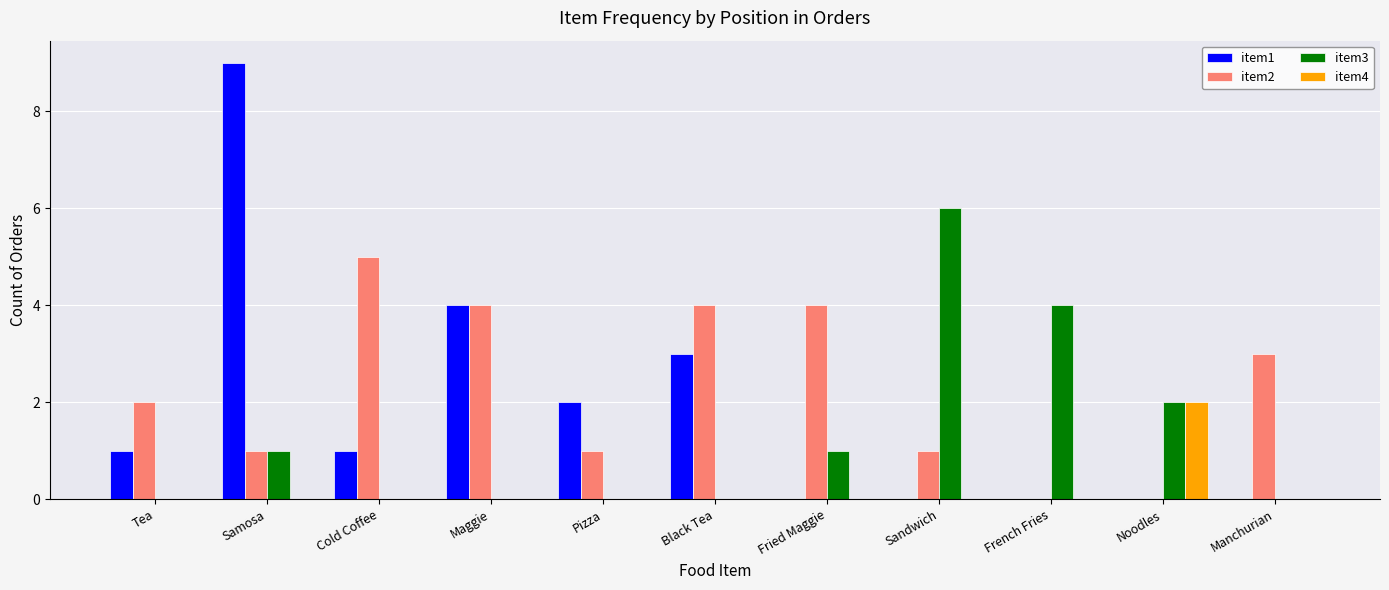

What is the greatest value displayed?

9